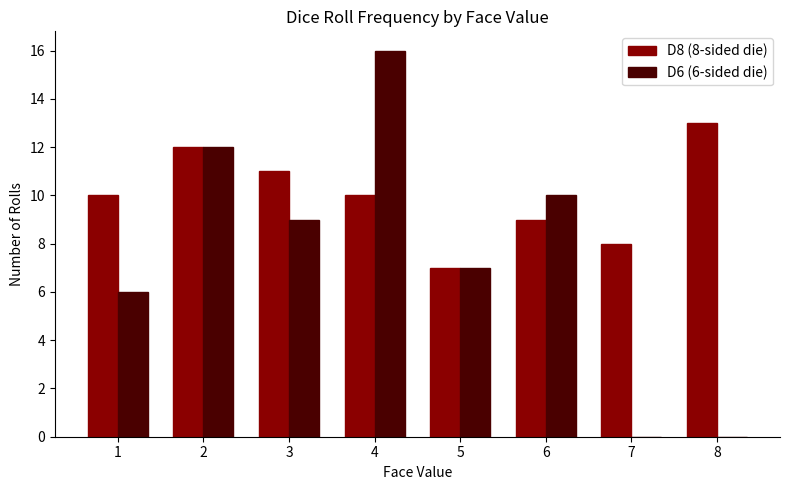

Count the D8 (8-sided die) values in the range 9 to 12.

5